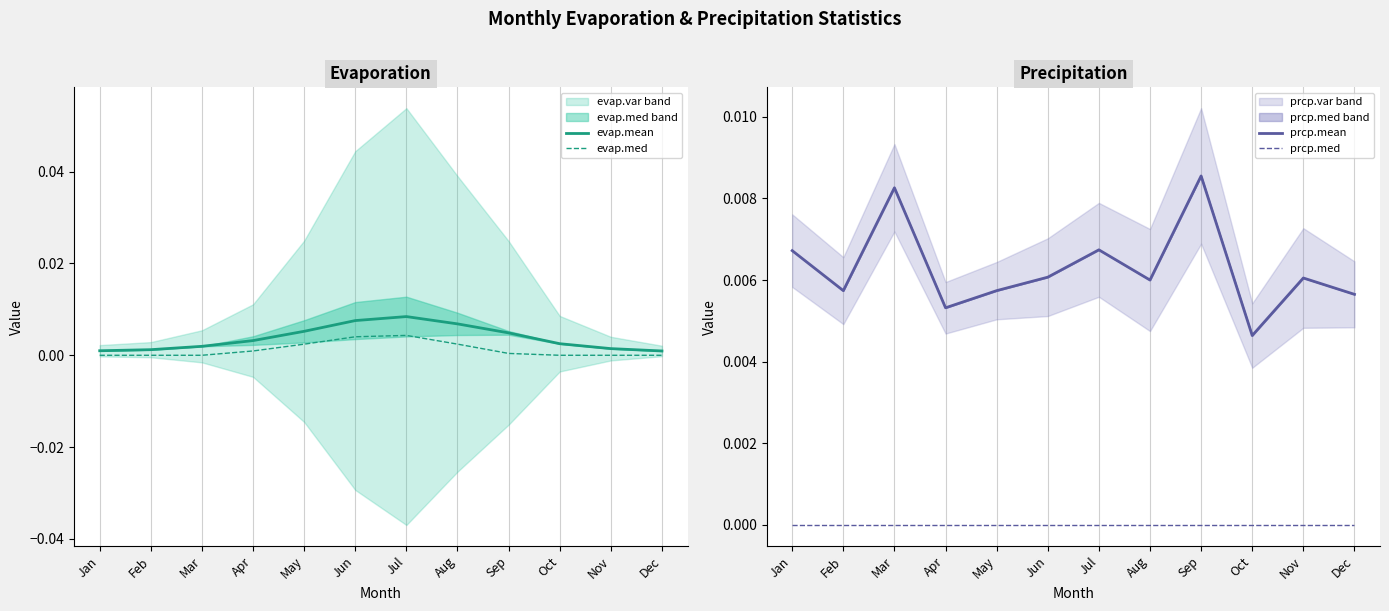

True or false: evap.mean and prcp.med intersect in this chart.

False